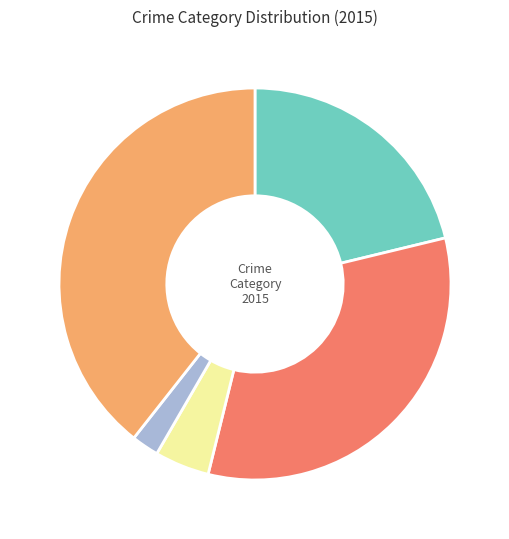

Is there a majority slice in this chart?

No